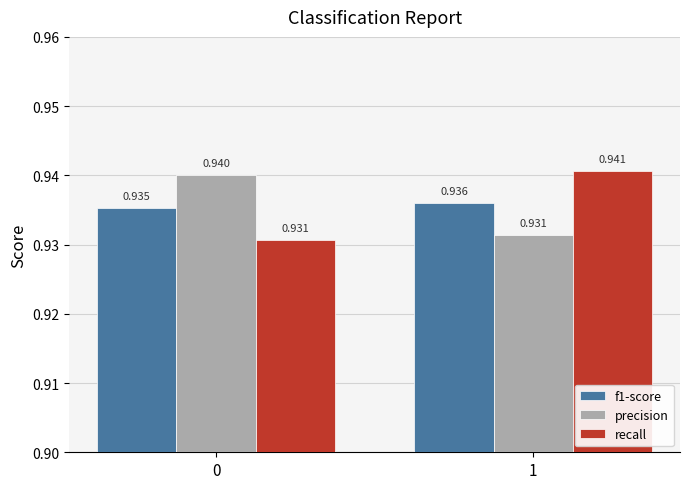

At which category is the sum across all series the highest?

1